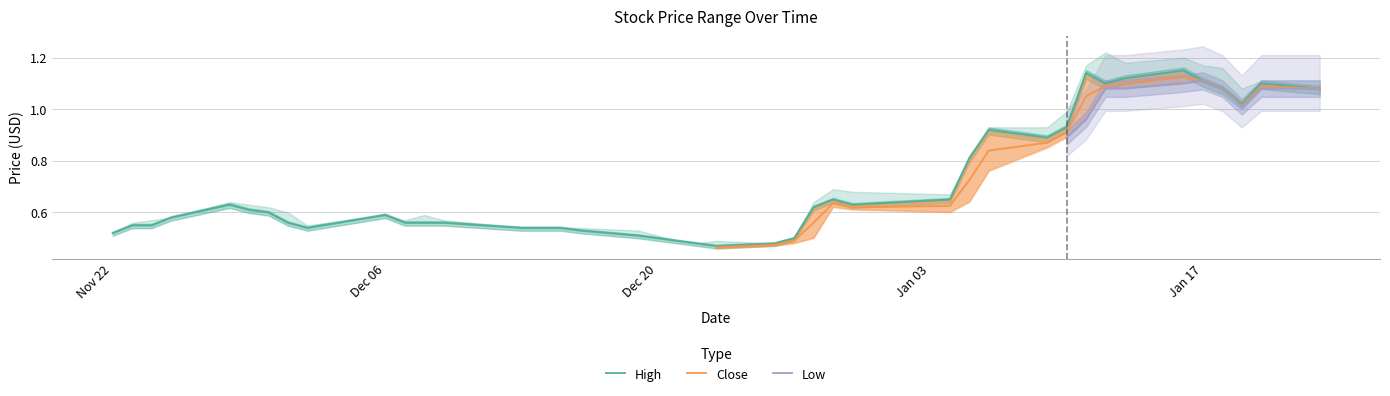

Rank the series at 2017-01-10 from lowest to highest value.

Low, Close, High